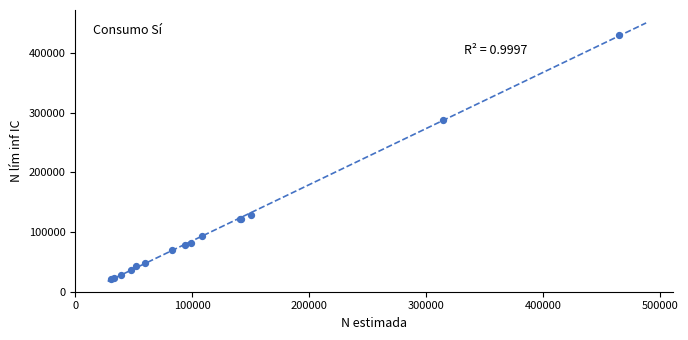

What Y value in the scatter plot is closest to 225796?

288087